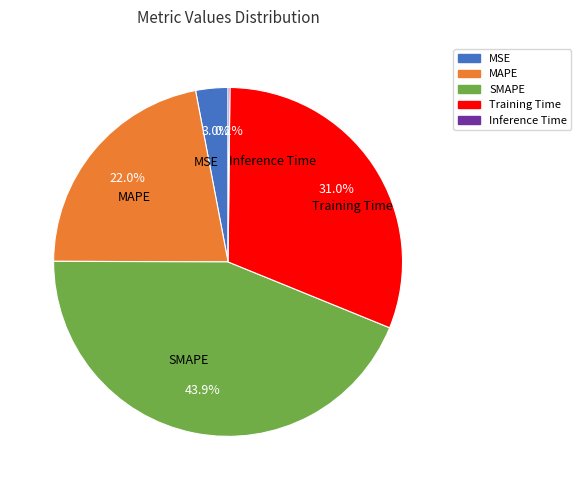

What percentage is the Training Time slice, to the nearest percent?

31%